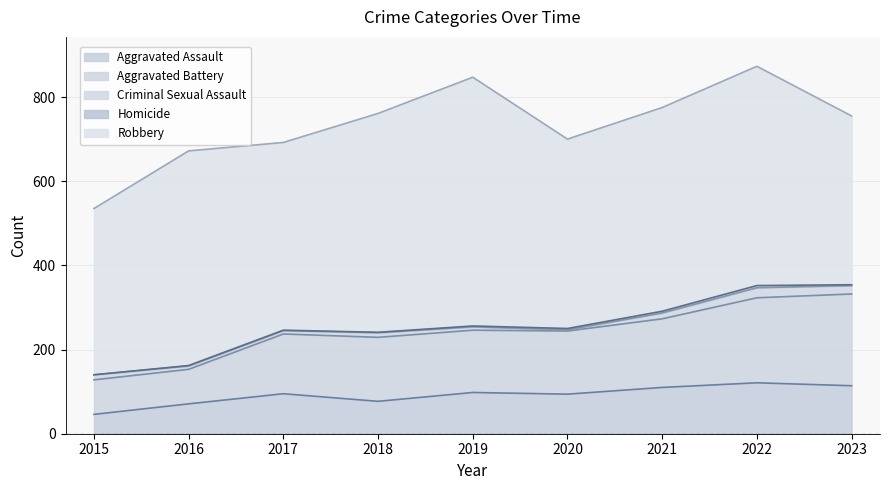

Is it true that Homicide equals 1 at 2016?

False